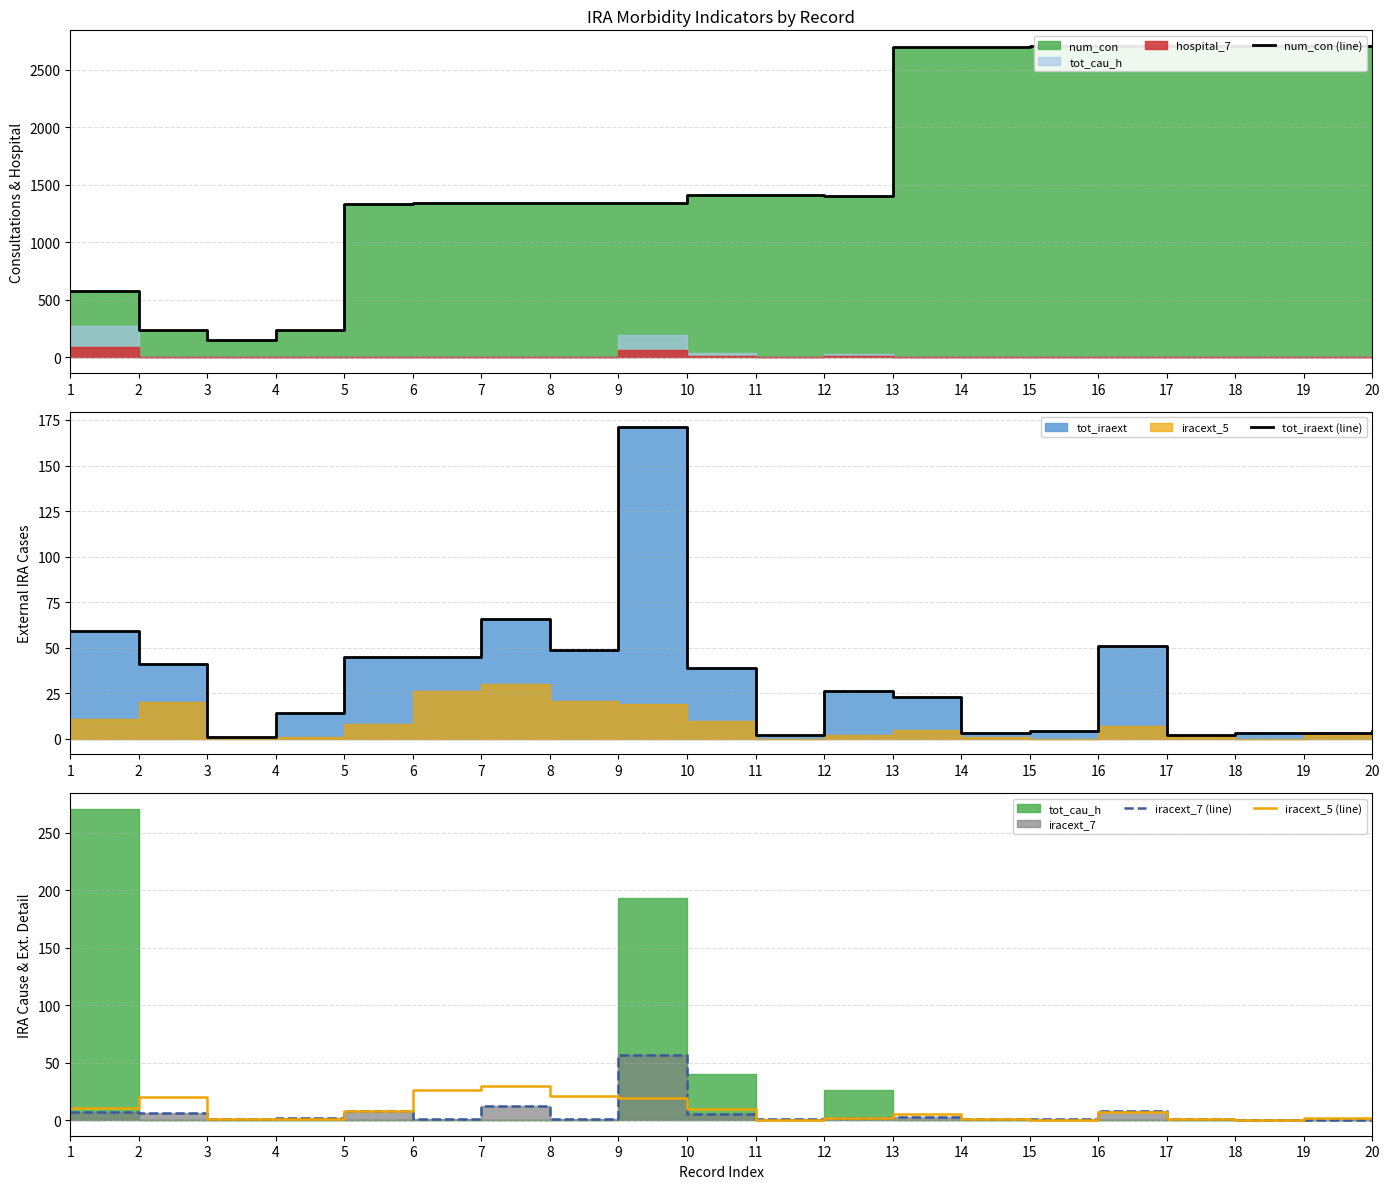

The iracext_7 (line) series shows 7 at 10. True or false?

False